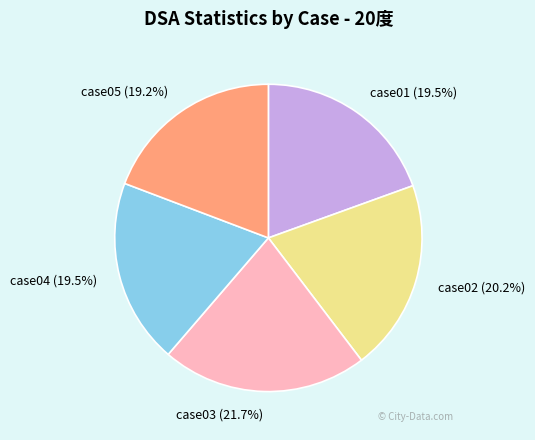

What is the total percentage of case02 and case05?

39.4%